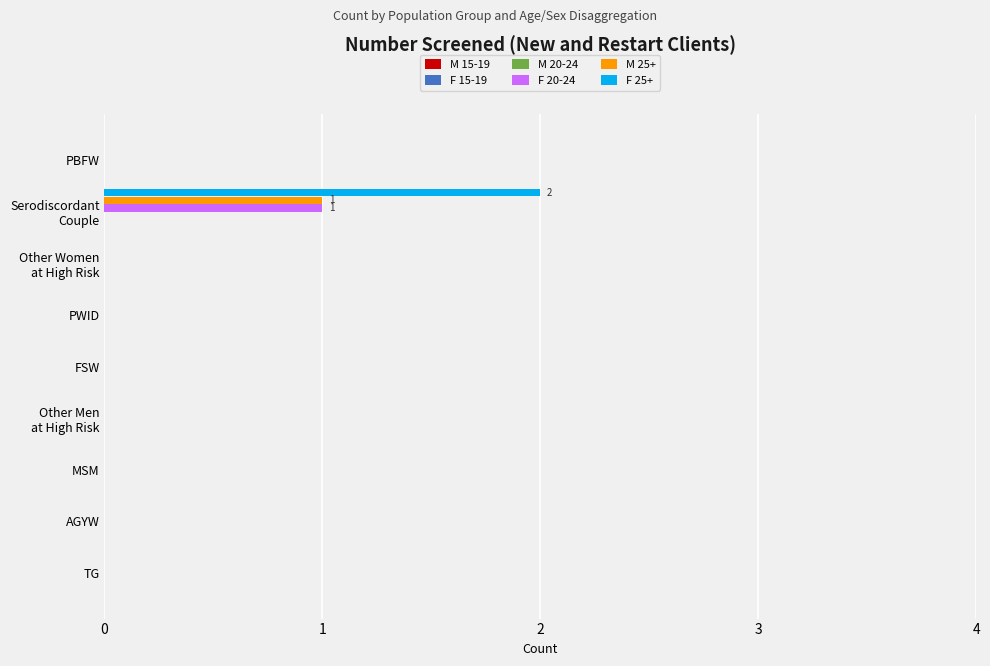

Is it true that F 20-24 equals 0 at MSM?

True